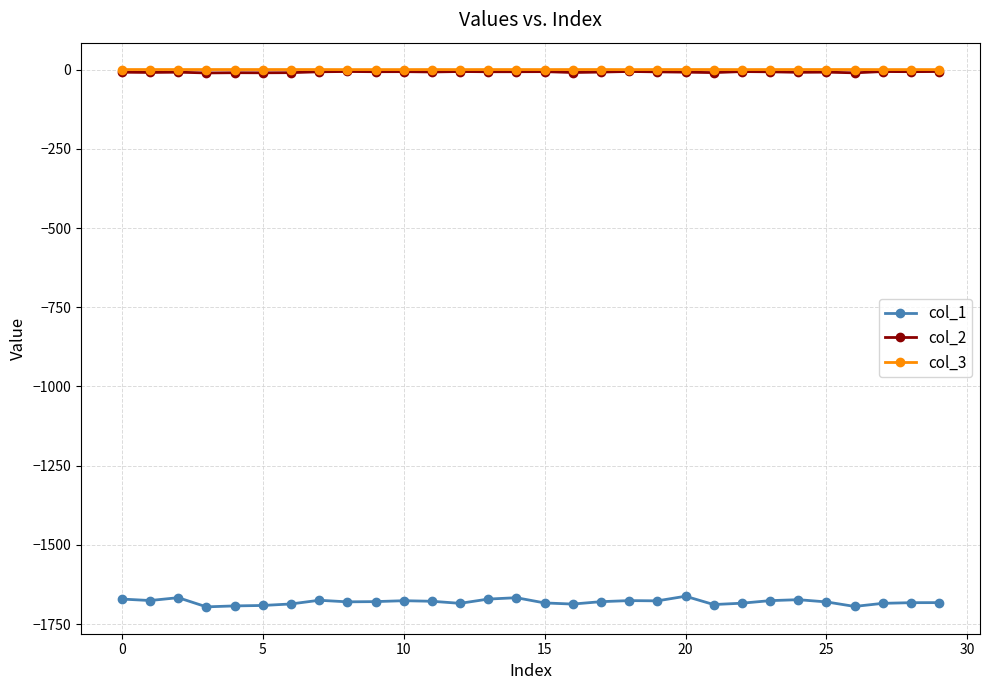

What is the value of the col_1 point at the 20th from the left?

-1676.2